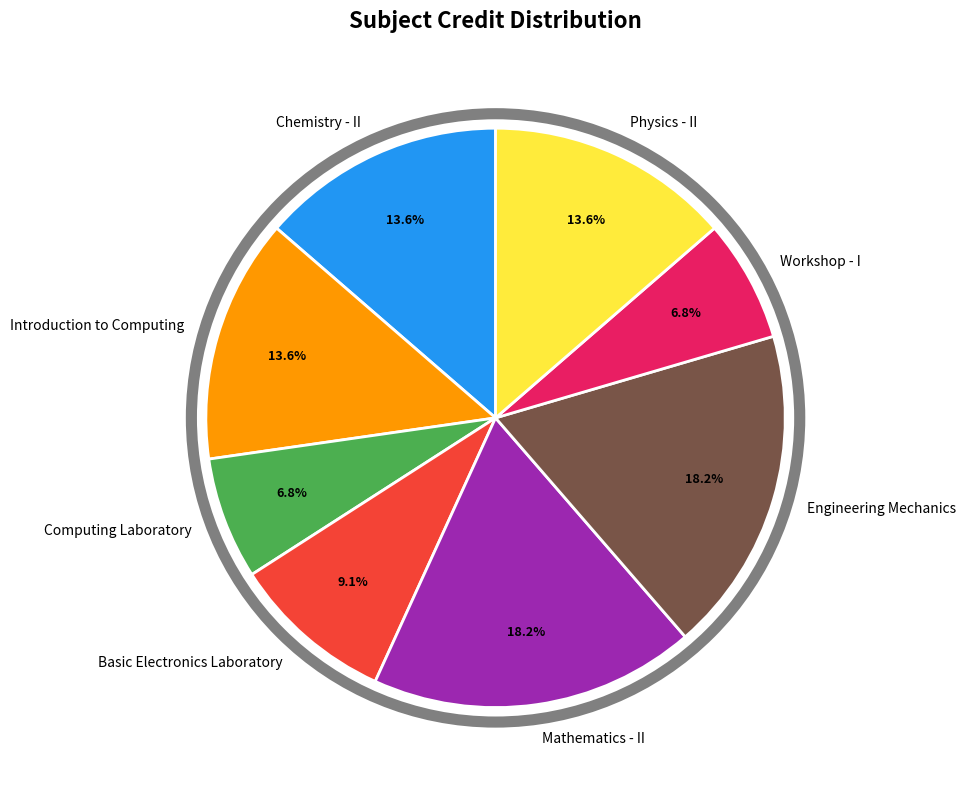

The Chemistry - II slice represents 14% of the pie. True or false?

True